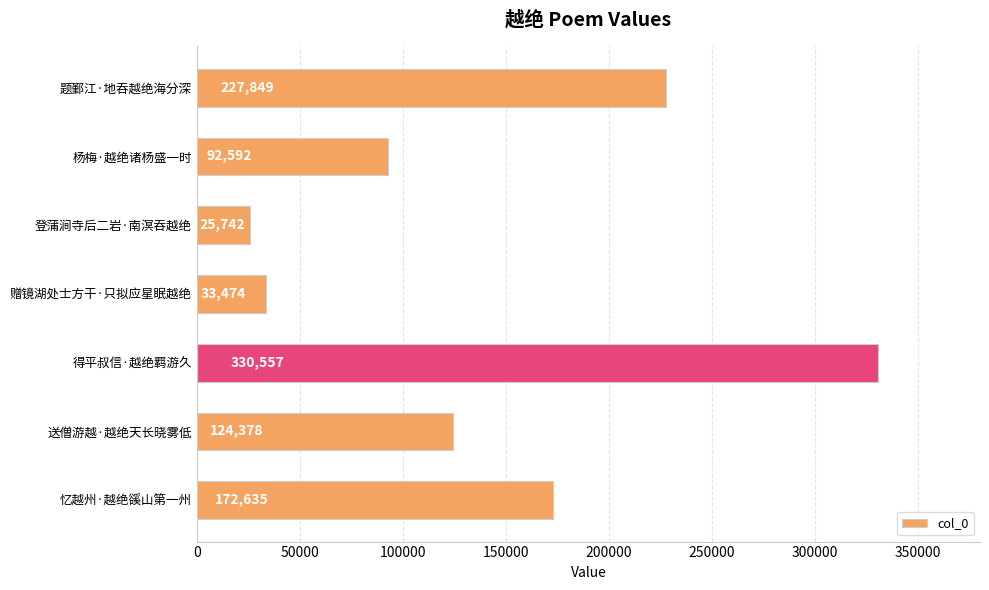

Reading bottom to top, transcribe all the data shown in this chart.

172635	124378	330557	33474	25742	92592	227849